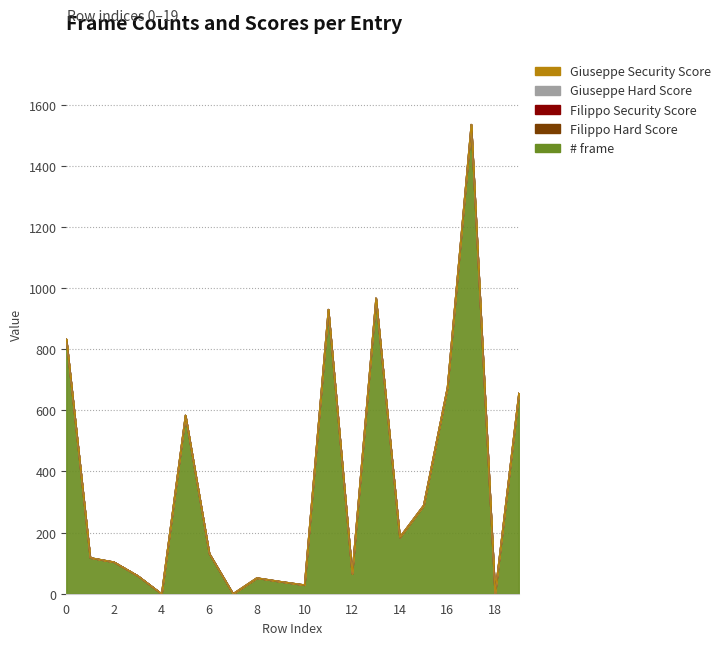

Rank the series at 2 from highest to lowest value.

# frame, Filippo Hard Score, Filippo Security Score, Giuseppe Hard Score, Giuseppe Security Score